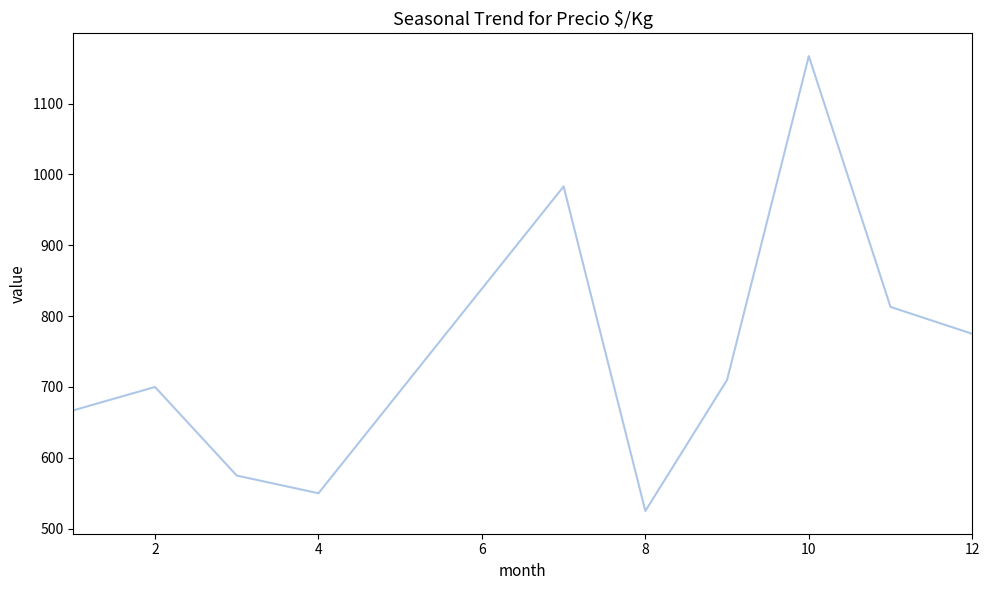

What is the maximum value shown in the chart?

1167